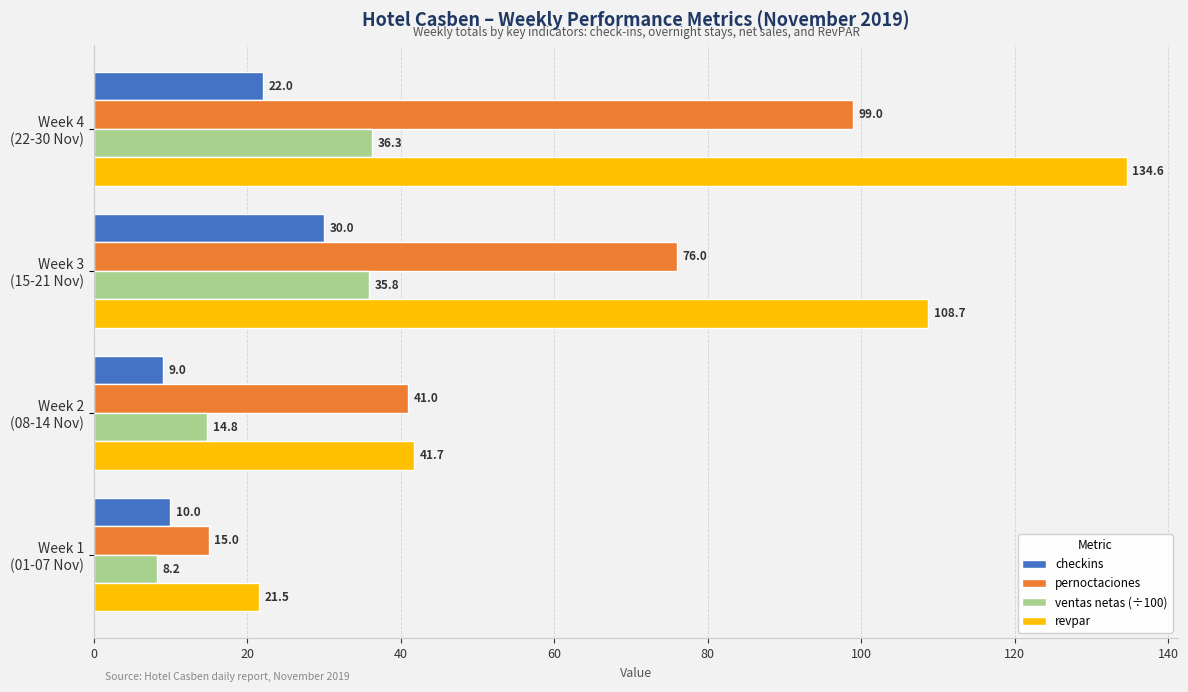

At how many categories does at least one series exceed 24?

3